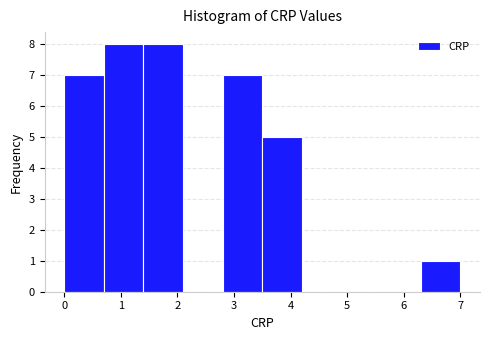

Reading left to right, transcribe this chart: for each bar, give the range it covers on the x-axis and its height. The values are not printed on the chart, so give them approximately, as read against the axis.

0.0 to 0.7: 7
0.7 to 1.4: 8
1.4 to 2.1: 8
2.1 to 2.8: 0
2.8 to 3.5: 7
3.5 to 4.2: 5
4.2 to 4.9: 0
4.9 to 5.6: 0
5.6 to 6.3: 0
6.3 to 7.0: 1